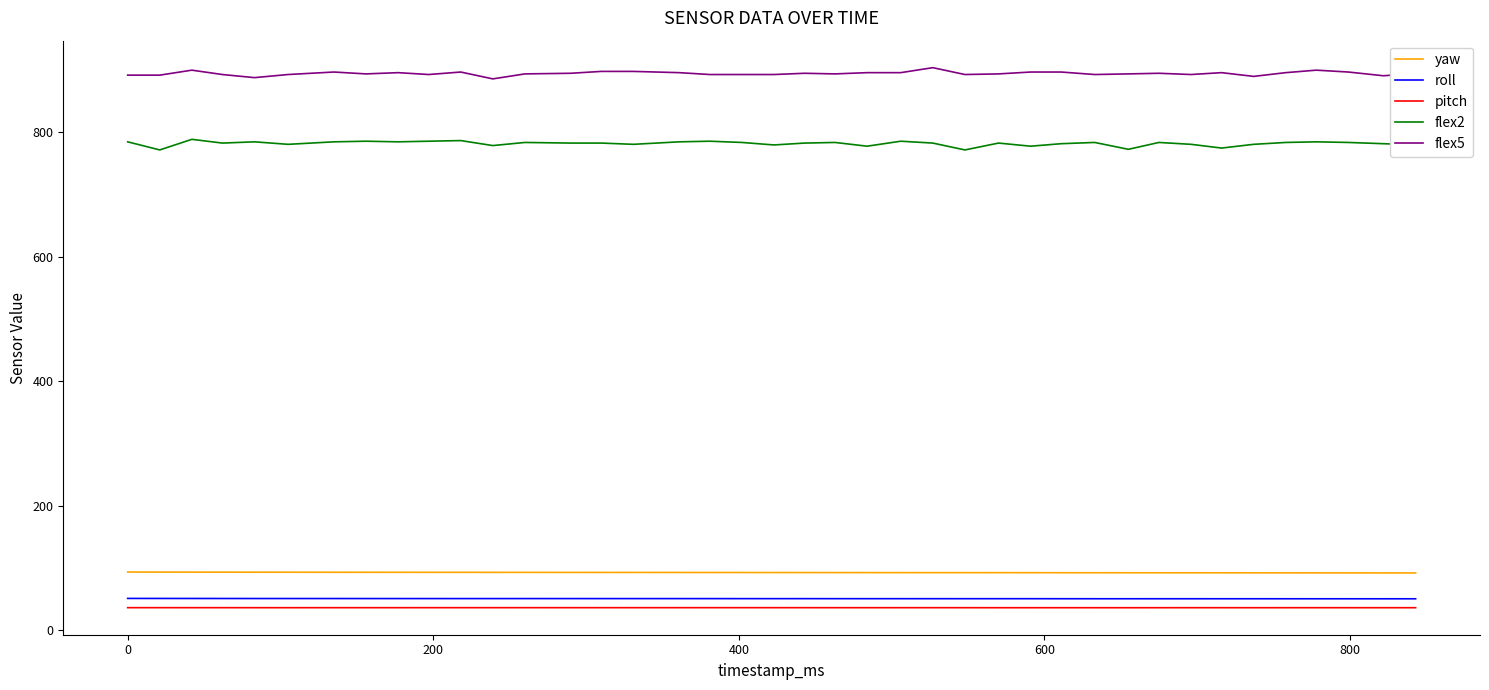

True or false: flex5 and roll cross at least once.

False